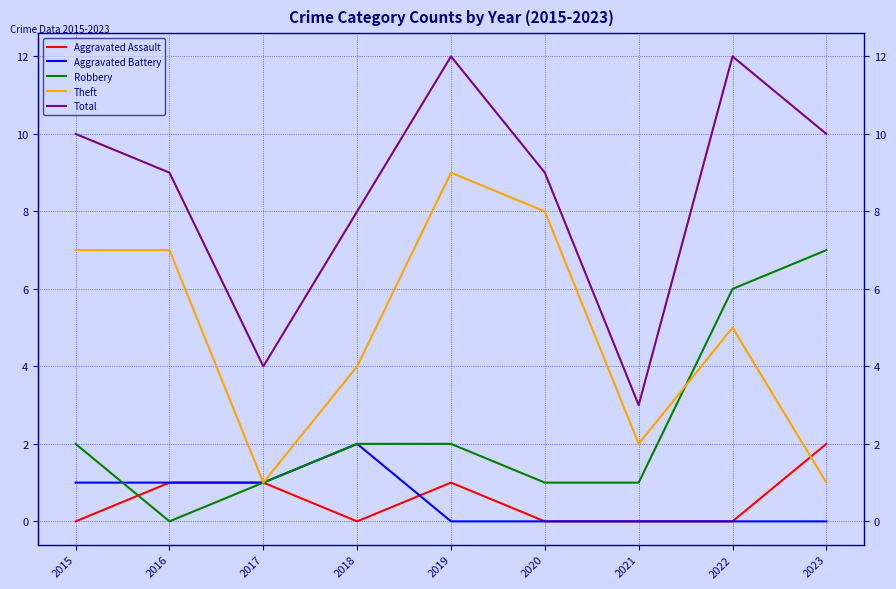

What is the difference between the maximum and second lowest values in the Aggravated Battery series?

2